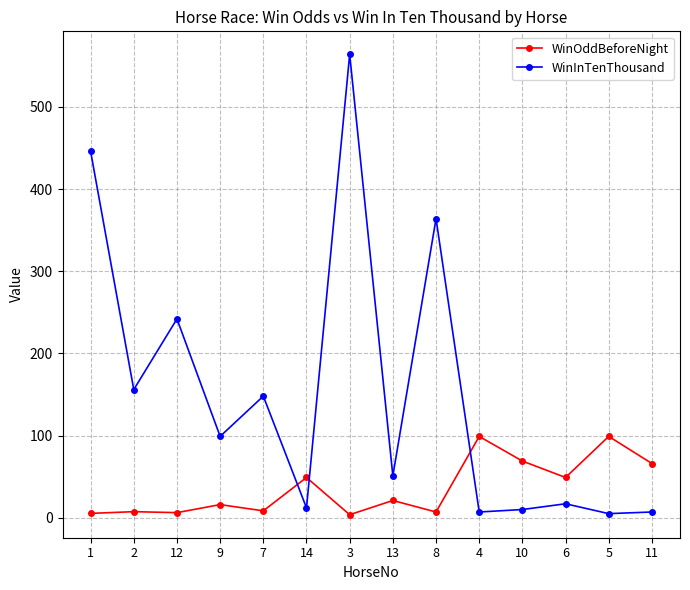

What is the spread (max minus min) of values at 10?

59.0